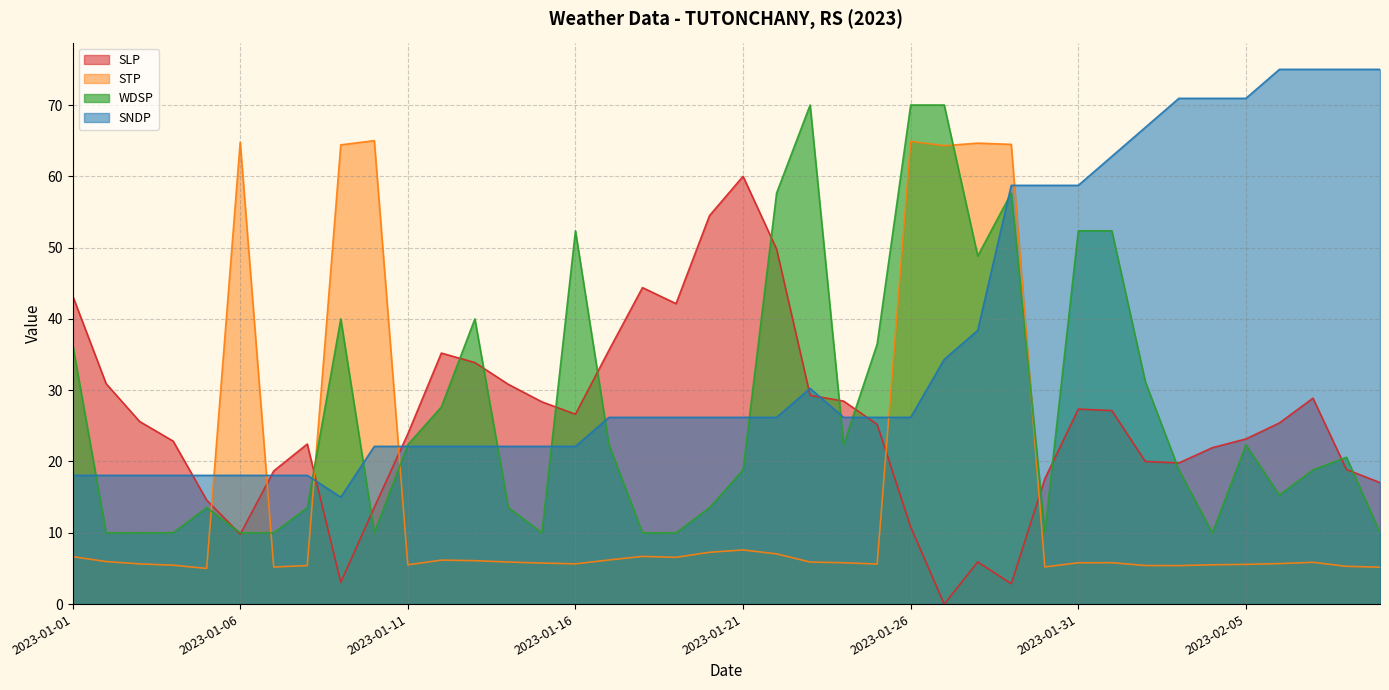

The SLP series shows 18.7 at 2023-01-07. True or false?

True